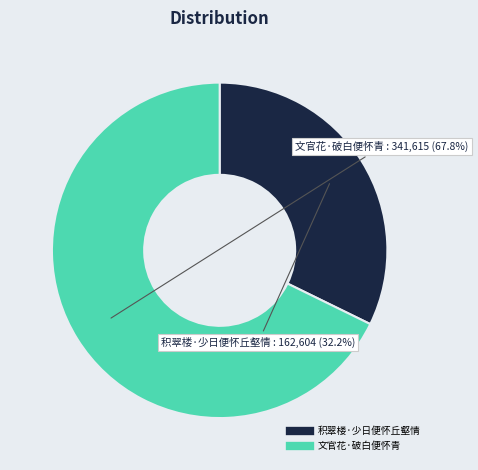

What percentage is the 积翠楼·少日便怀丘壑情 slice, to the nearest percent?

32%